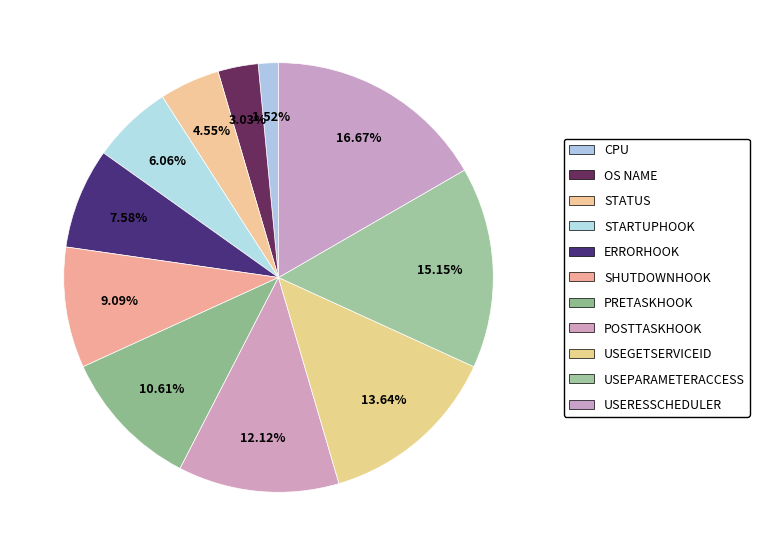

What is the change in value from OS NAME to USERESSCHEDULER?

+9